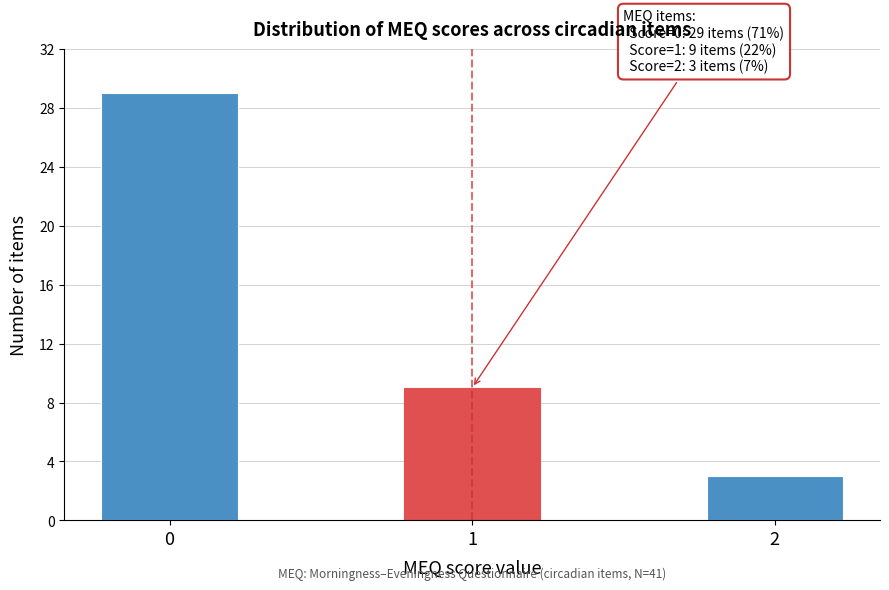

Reading left to right, list all the values displayed in this chart.

0=29	1=9	2=3